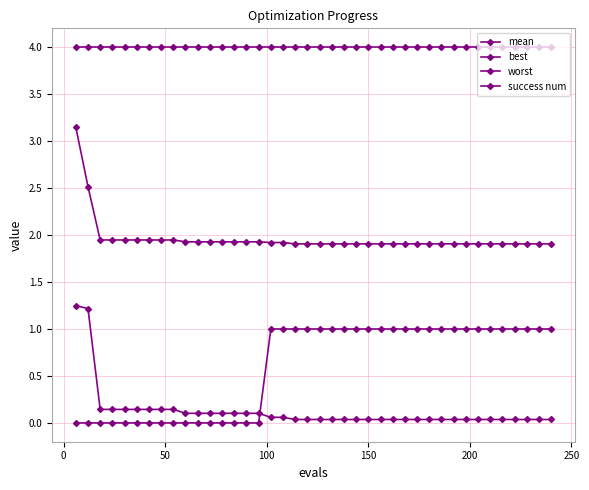

True or false: worst and best cross at least once.

False